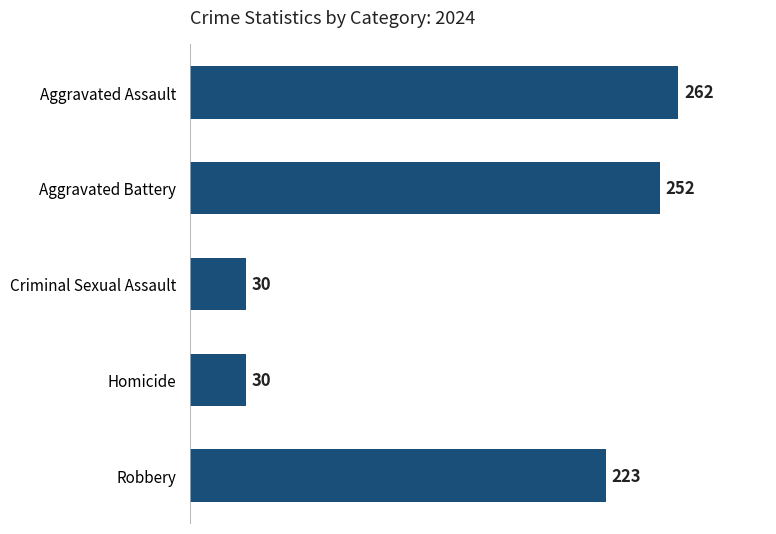

The chart shows a value of 9 at Homicide. True or false?

False